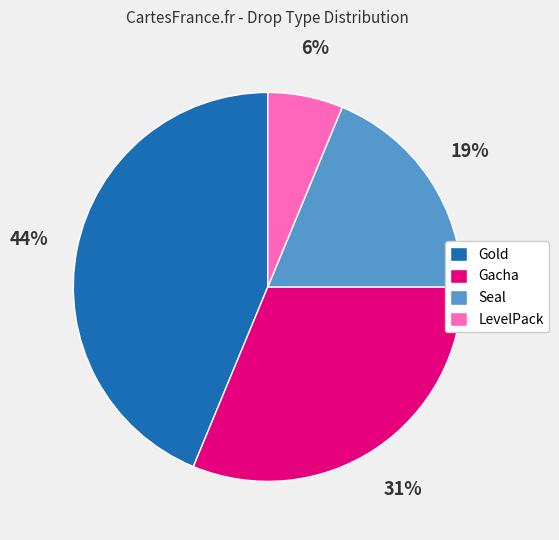

Which has a higher value, LevelPack or Gacha?

Gacha